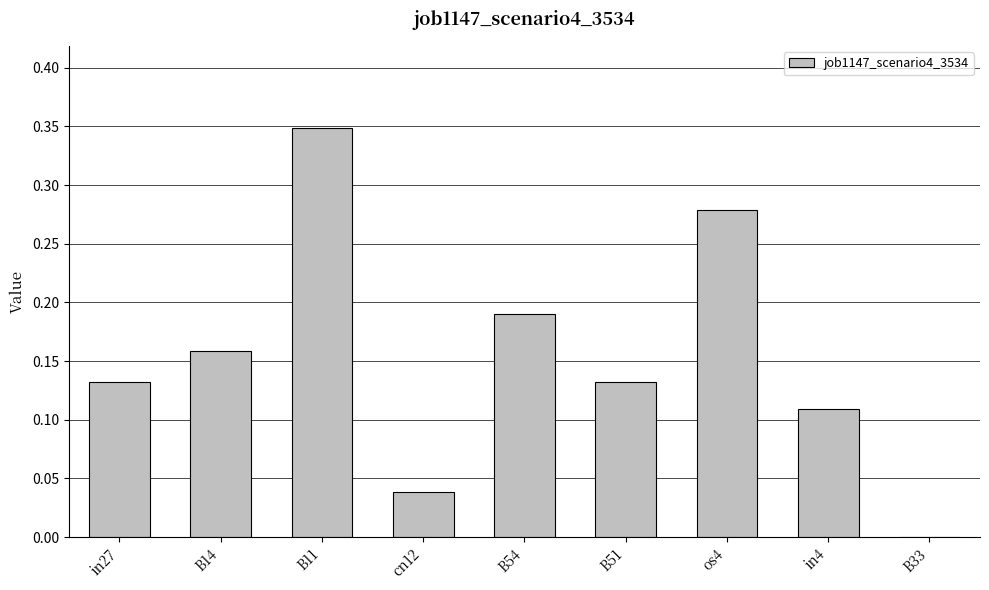

True or false: the data shows 0.0 at cn12.

True